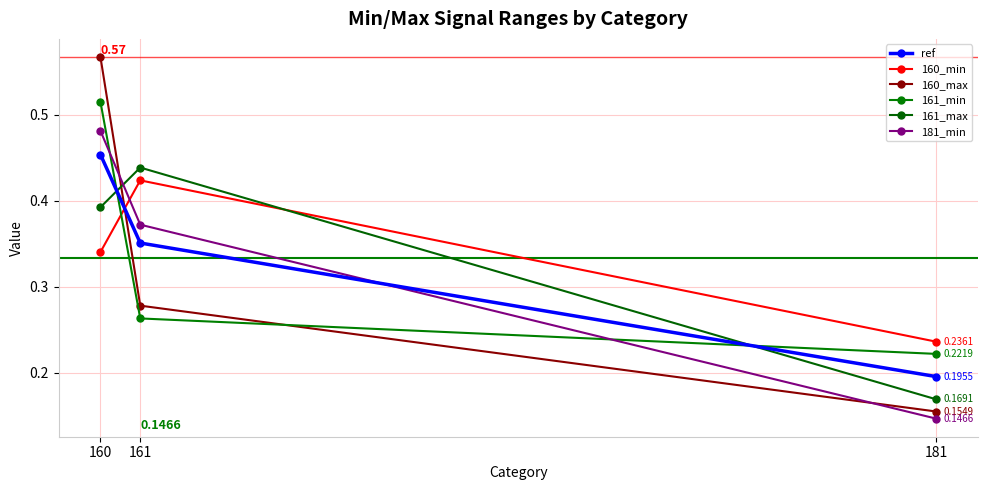

How many series are shown in this chart?

6